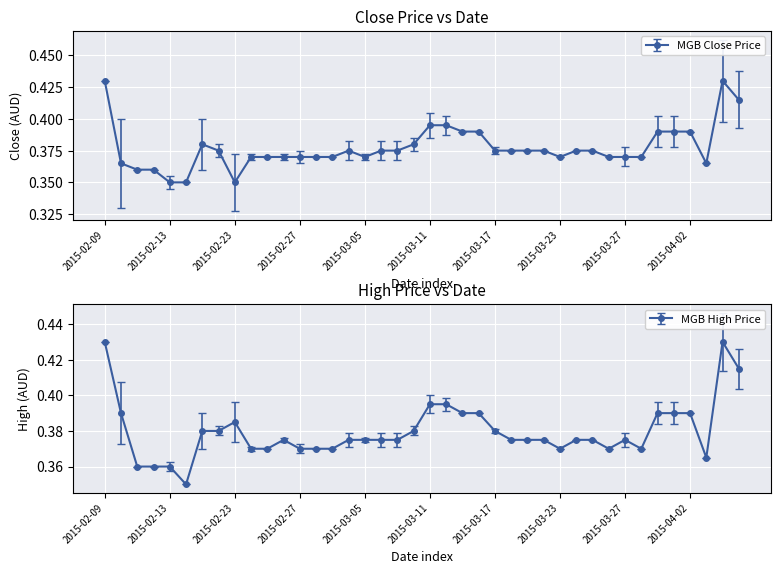

What is the label of the 22nd point from the left?

21